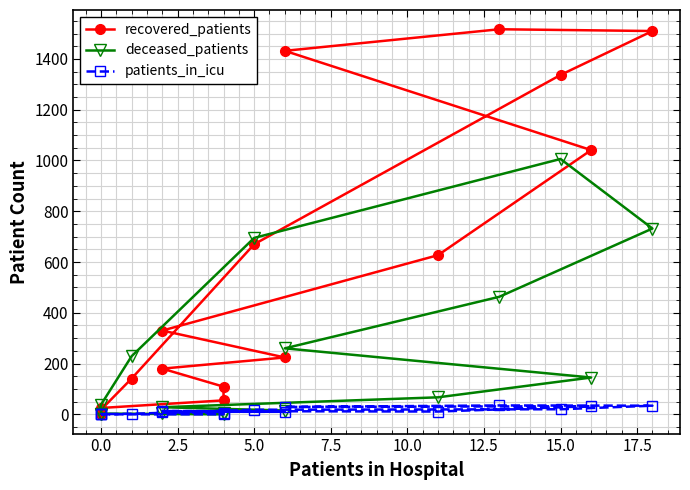

True or false: deceased_patients has more than 0 points higher than both neighbors.

True